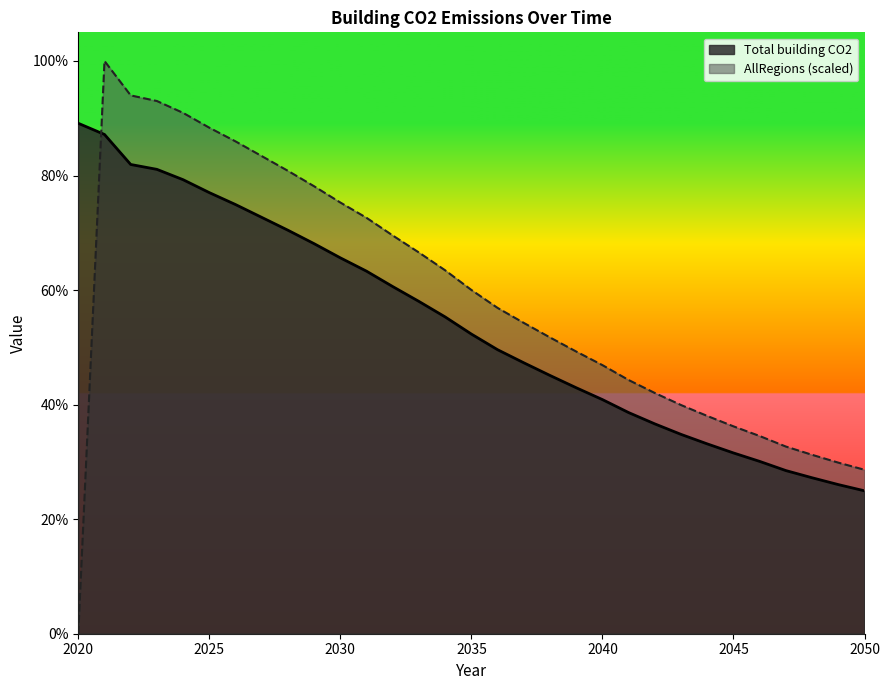

The AllRegions series shows 86.0 at 2026. True or false?

True